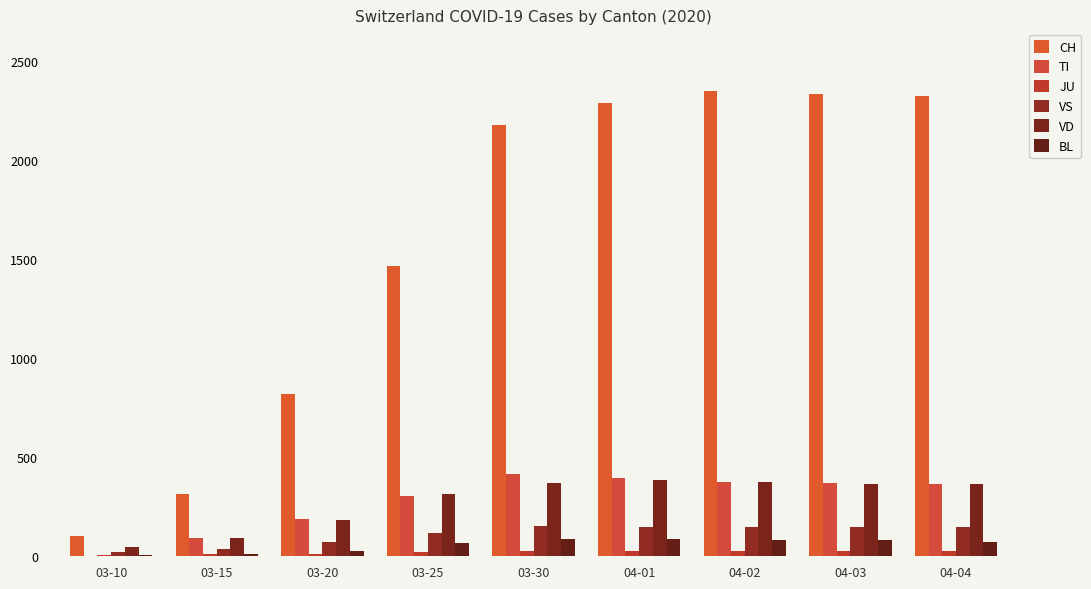

What is the difference between the maximum and minimum values in the VD series?

335